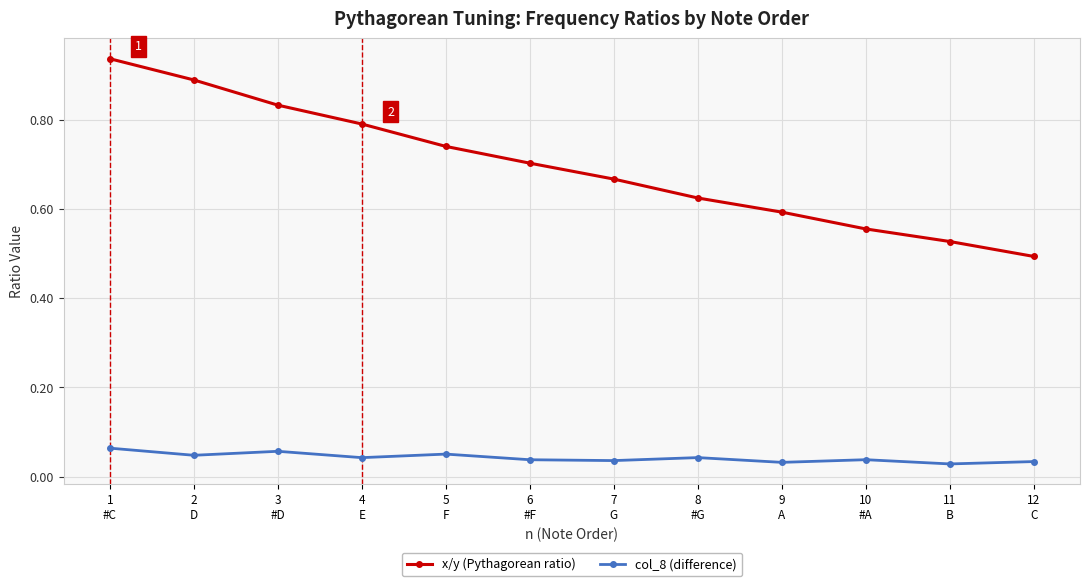

True or false: x/y (Pythagorean ratio) and col_8 (difference) cross at least once.

False